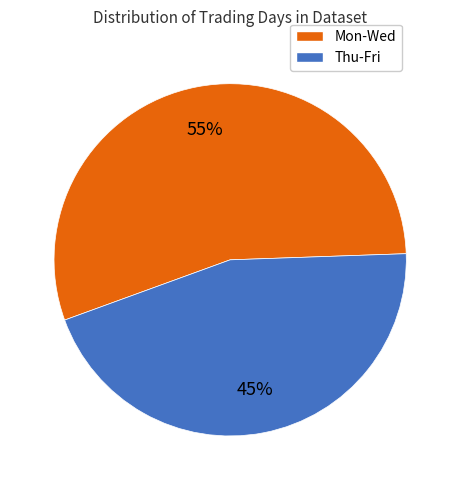

To the nearest percent, what is the difference between the largest and smallest slice percentages?

10%